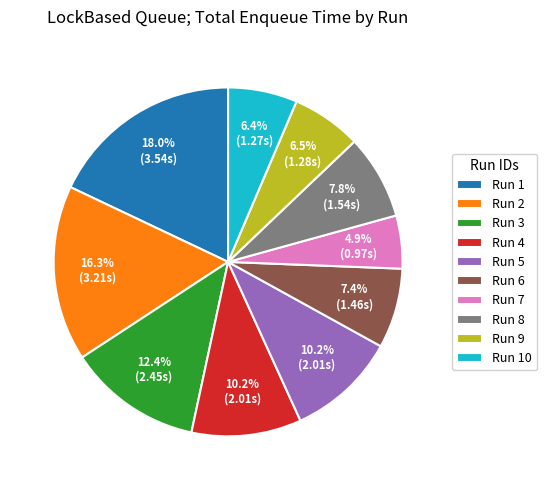

Which has a higher value, Run 4 or Run 3?

Run 3